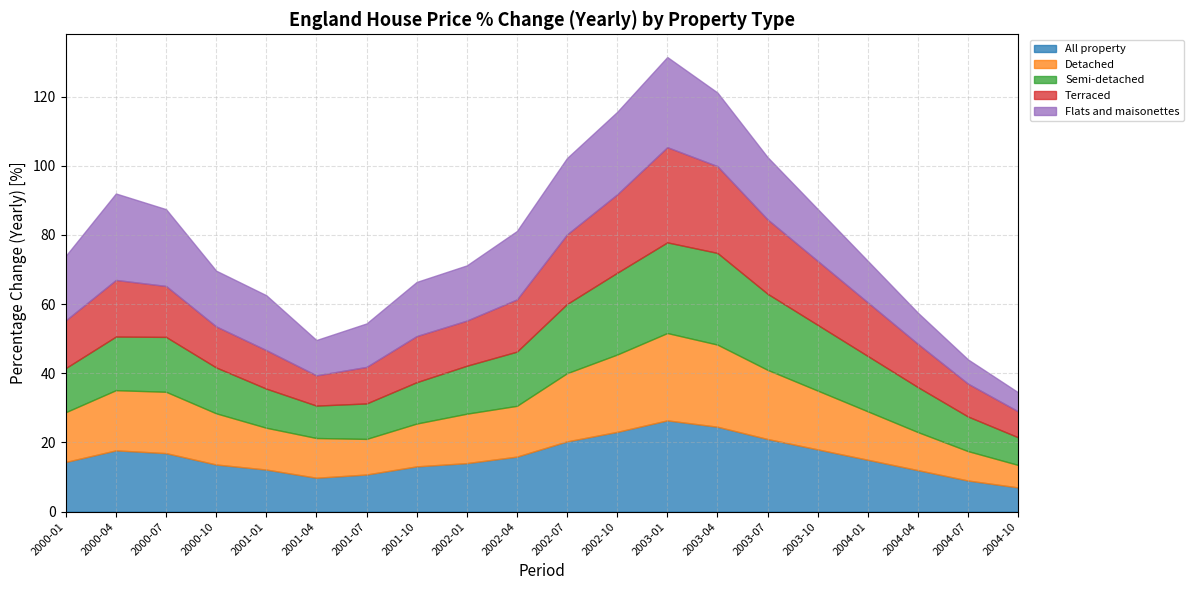

The Semi-detached series shows 35.7 at 2003-07. True or false?

False